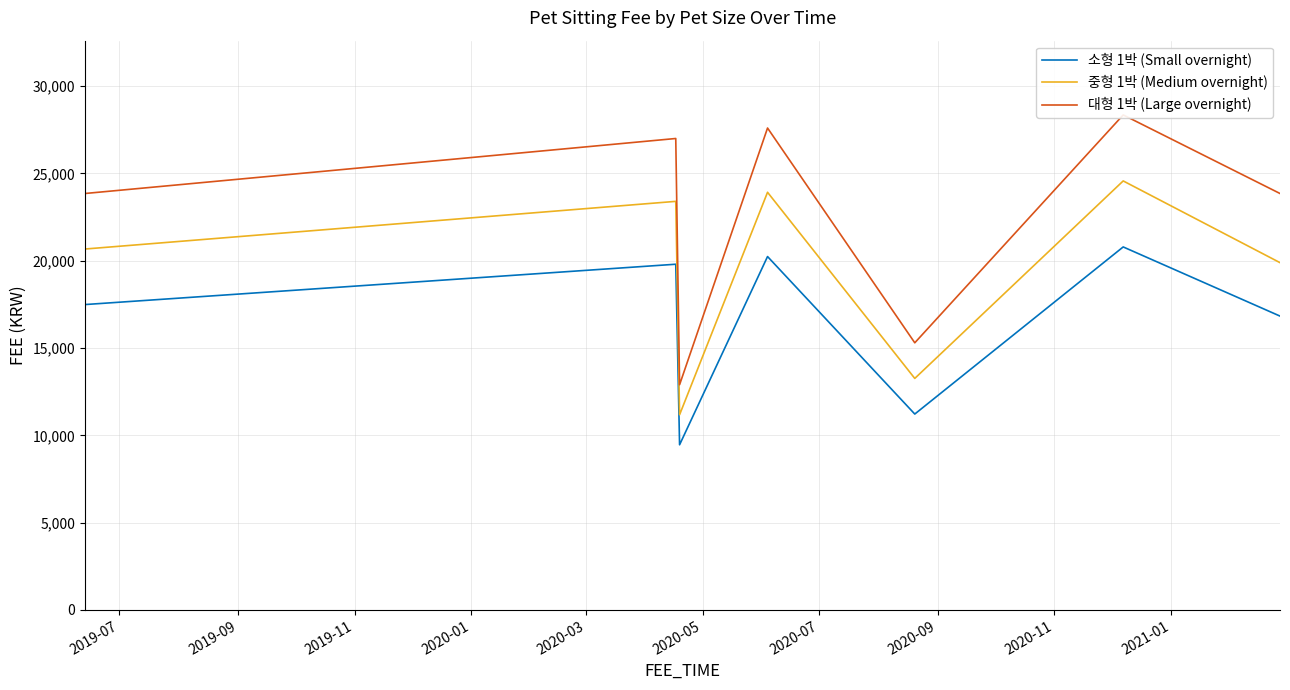

True or false: 소형 1박 (Small overnight) and 중형 1박 (Medium overnight) cross at least once.

False